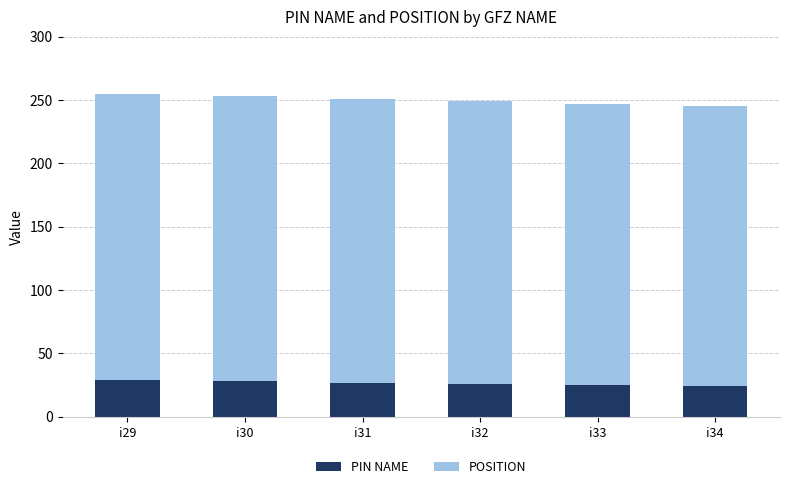

What are all the series names shown in the legend?

PIN NAME, POSITION